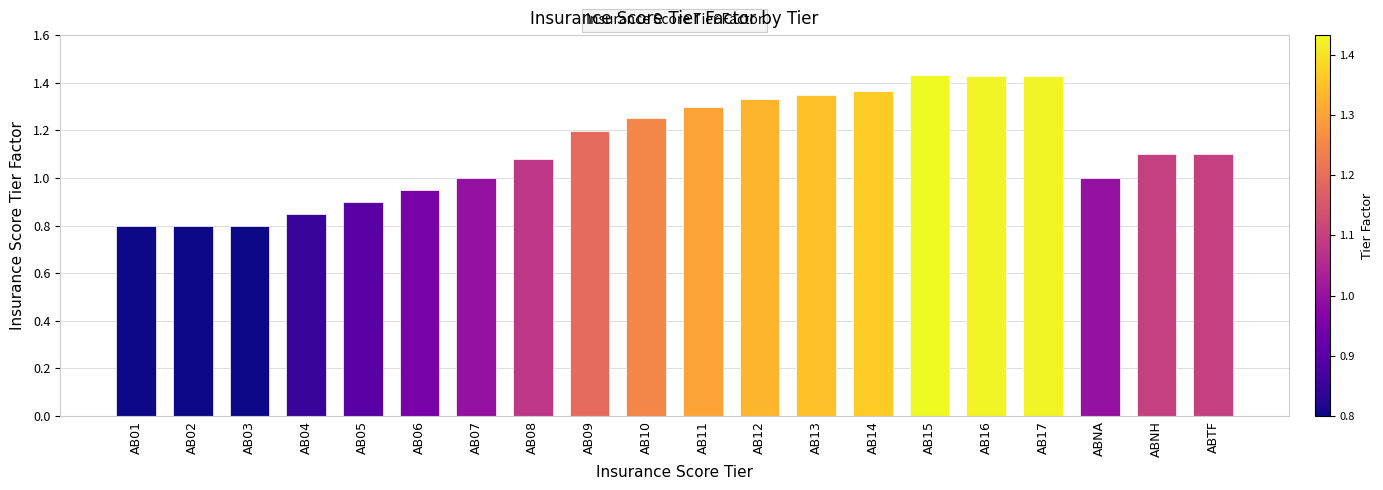

Are the bars horizontal?

No